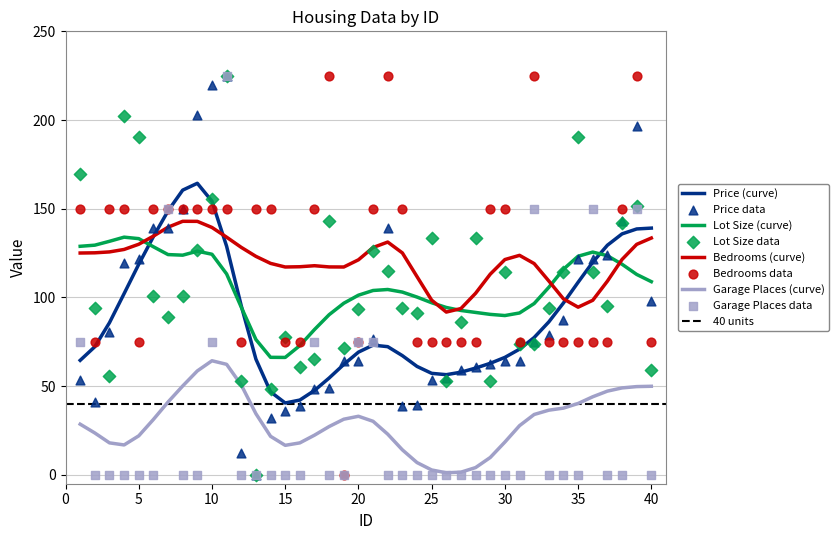

Is the value of garagepl at 12 greater than the value of lotsize at 9?

No